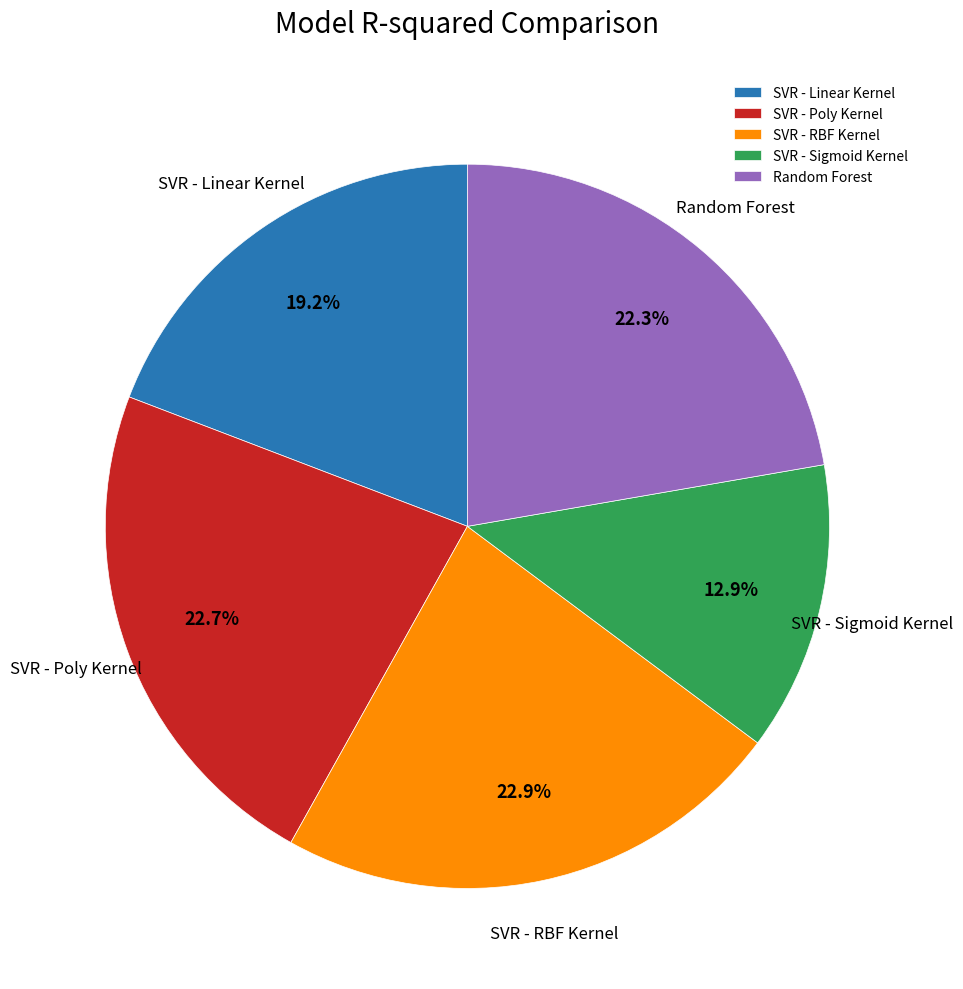

What percentage do SVR - RBF Kernel and Random Forest together represent?

45.2%